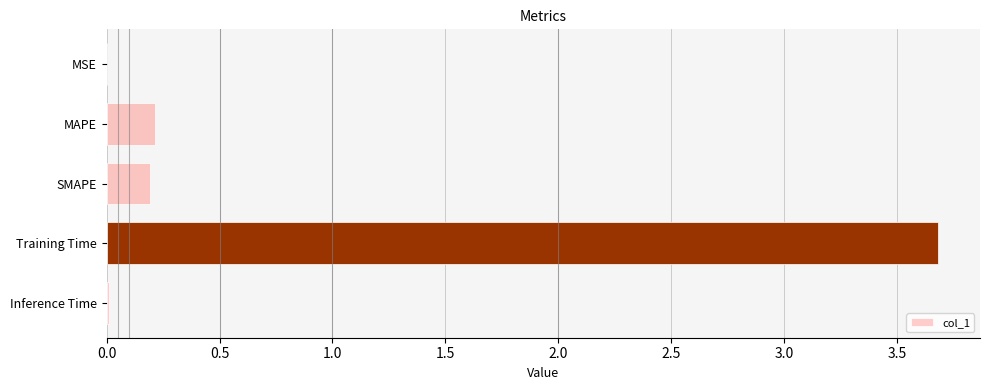

What is the greatest value displayed?

3.7